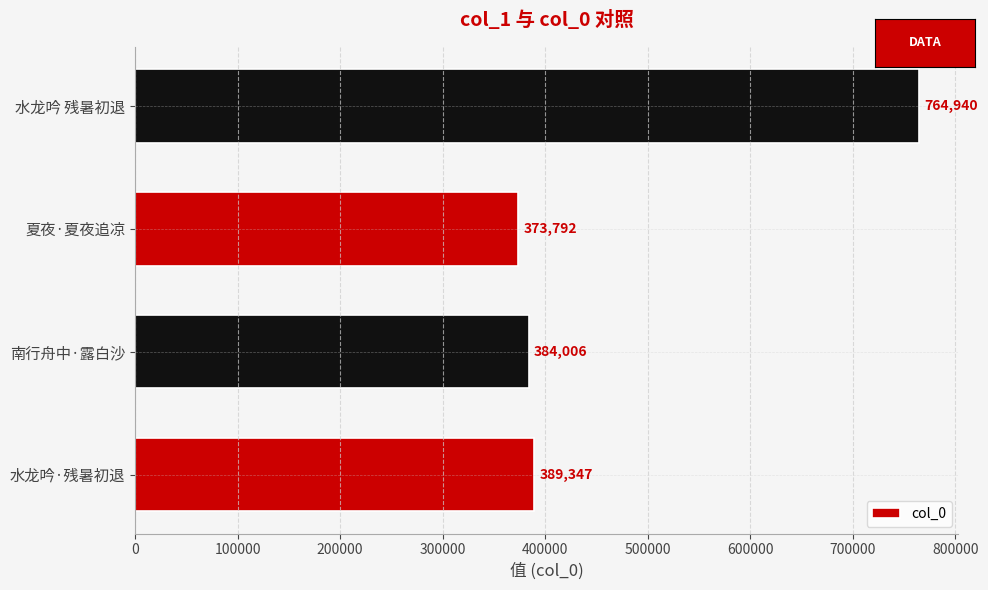

Reading bottom to top, transcribe all the data shown in this chart.

水龙吟·残暑初退=389347	南行舟中·露白沙=384006	夏夜·夏夜追凉=373792	水龙吟 残暑初退=764940